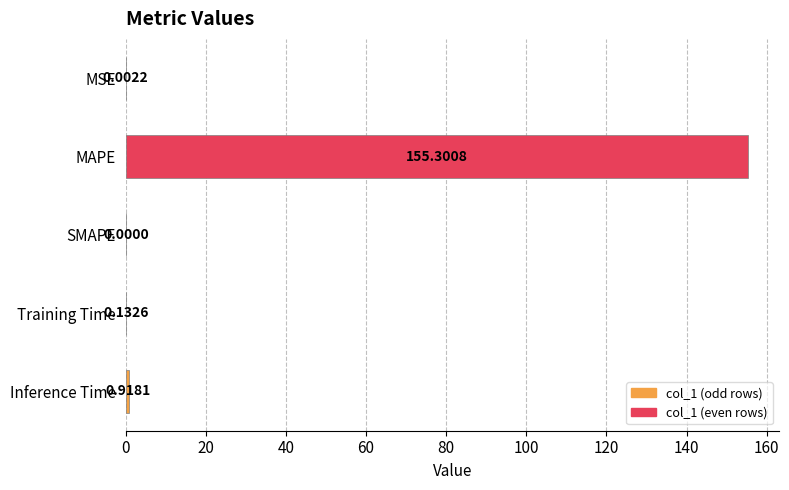

What is the sum of the values at MAPE and SMAPE?

155.3